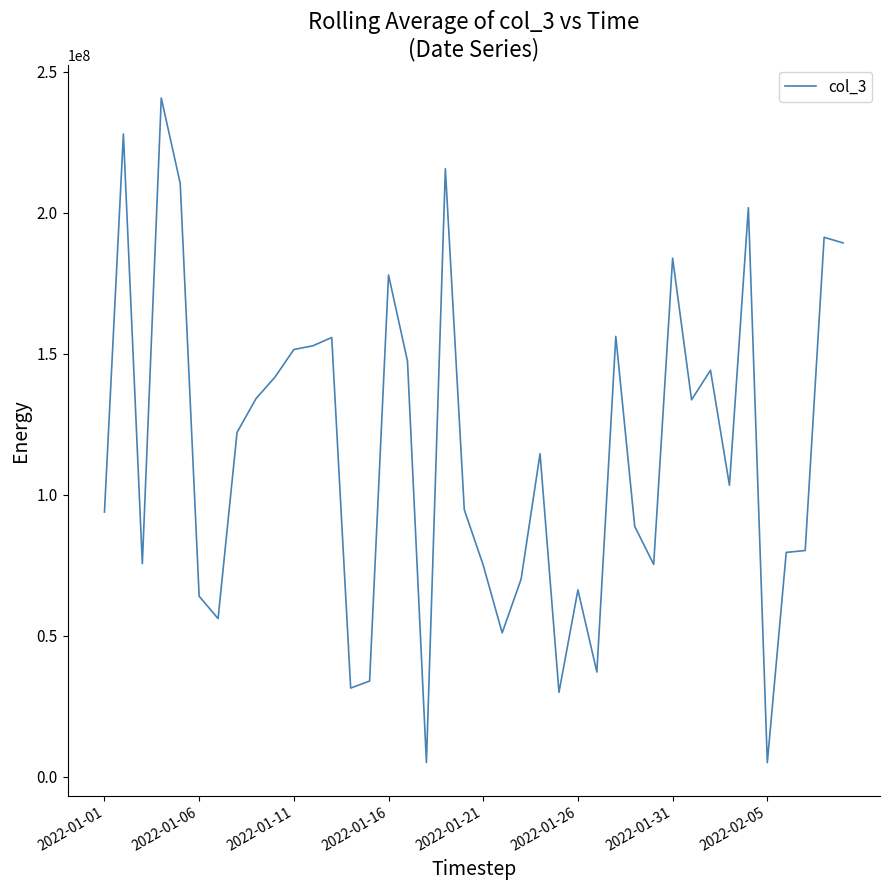

What is the difference between the maximum and minimum values?

235742624